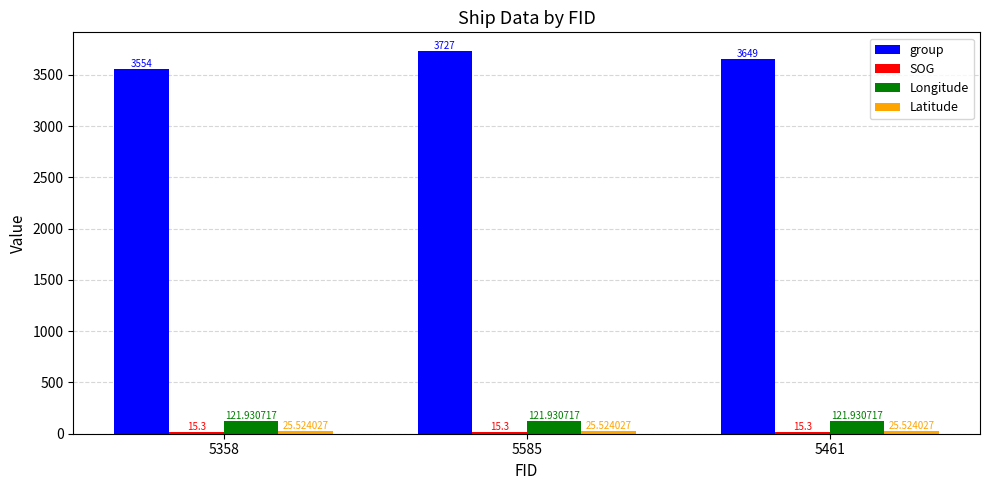

What is the total value across all series at 5585?

3889.8